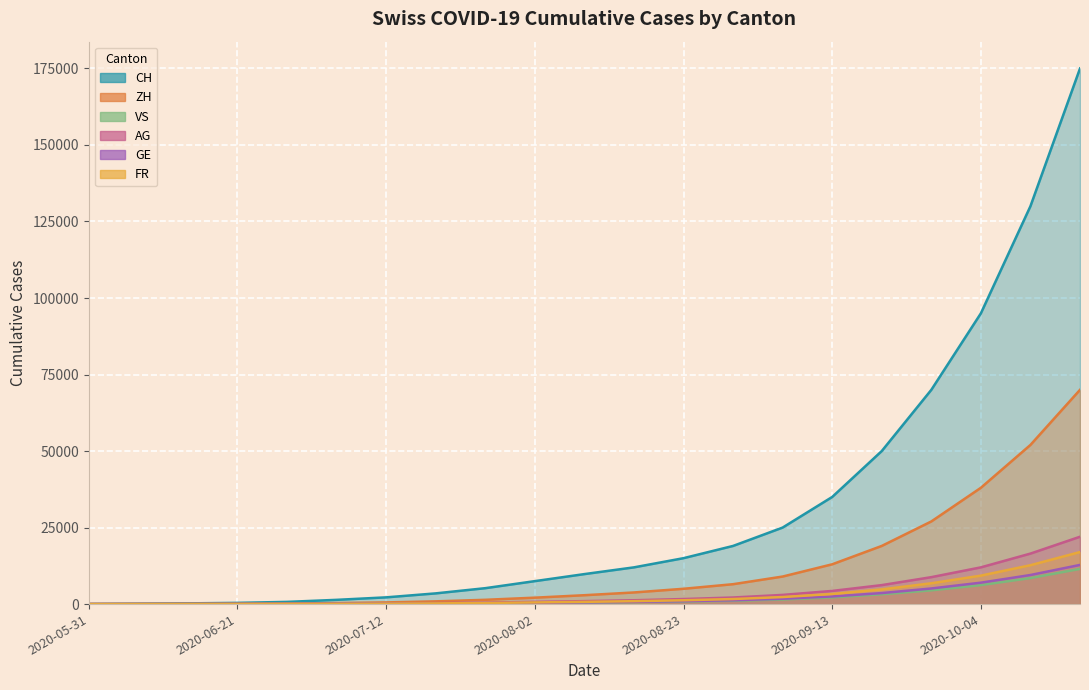

How many values in the VS series exceed 500?

10